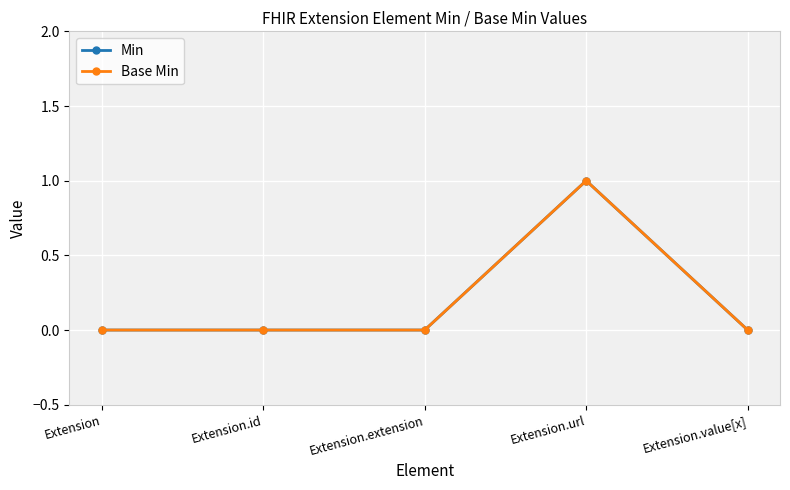

How many positive values does the Min series have?

1